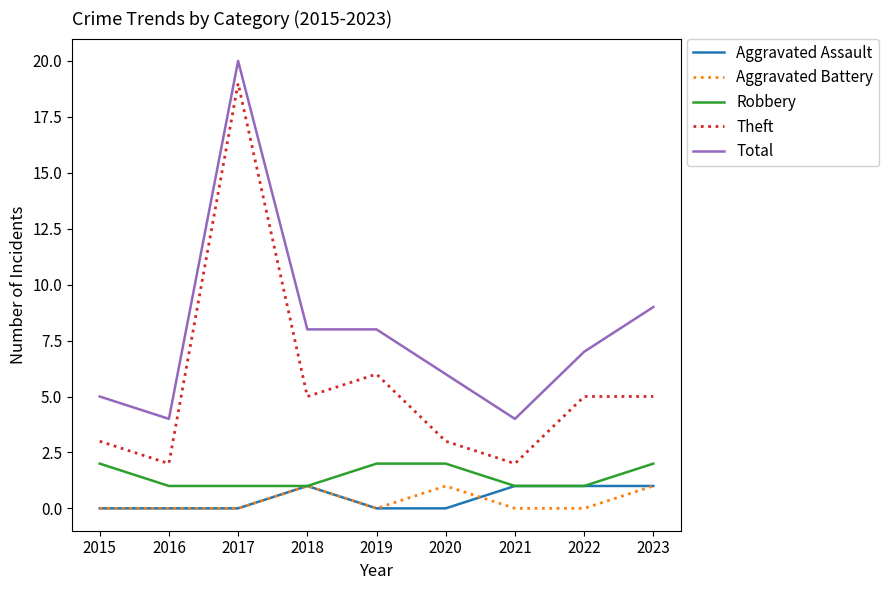

What is the spread (max minus min) of values at 2015?

5